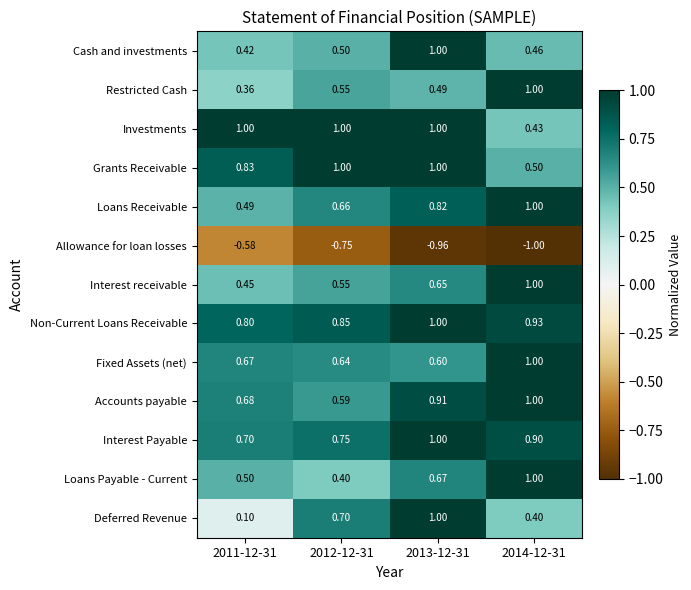

Which series changed the most between 2012-12-31 and 2014-12-31?

Loans Payable - Current